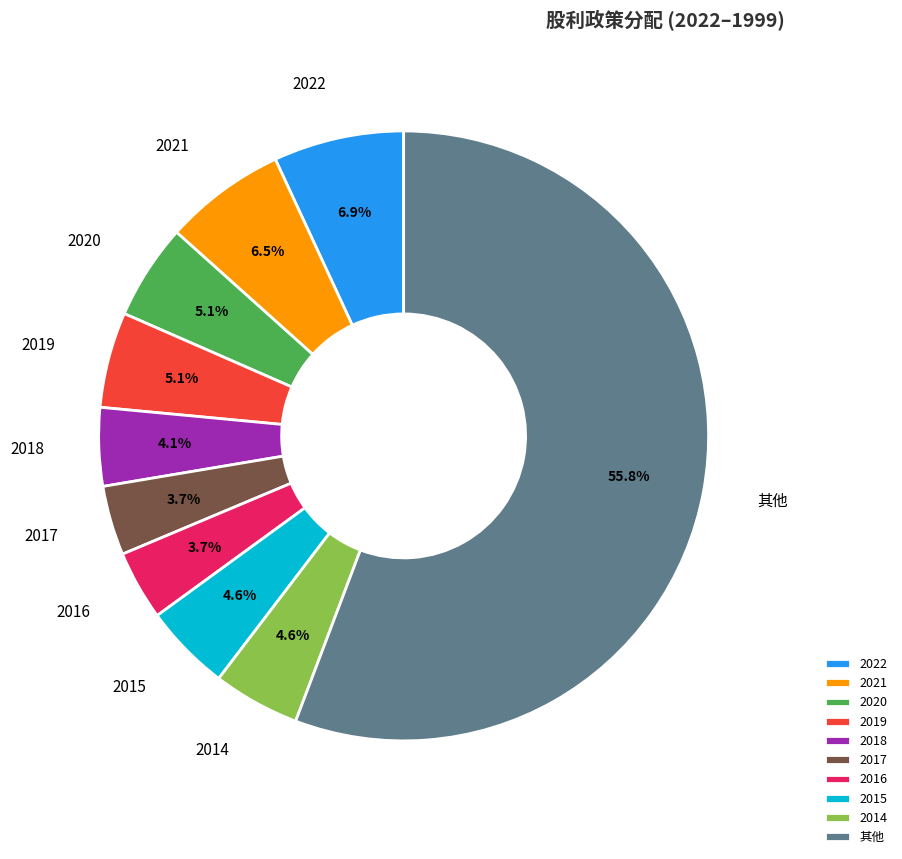

To the nearest percent, what is the difference between the largest and smallest slice percentages?

52%